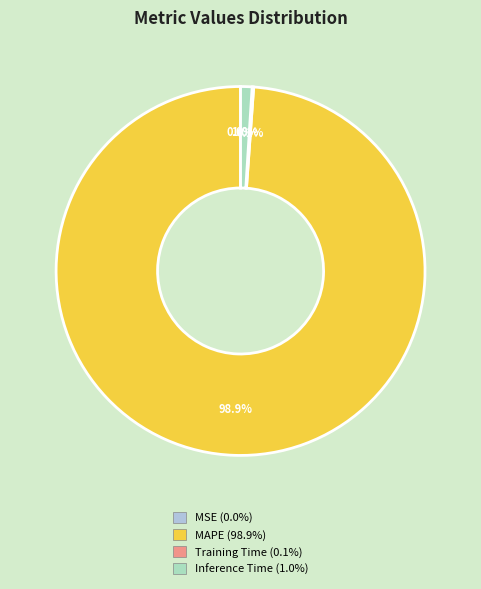

Does any single category account for the majority?

Yes